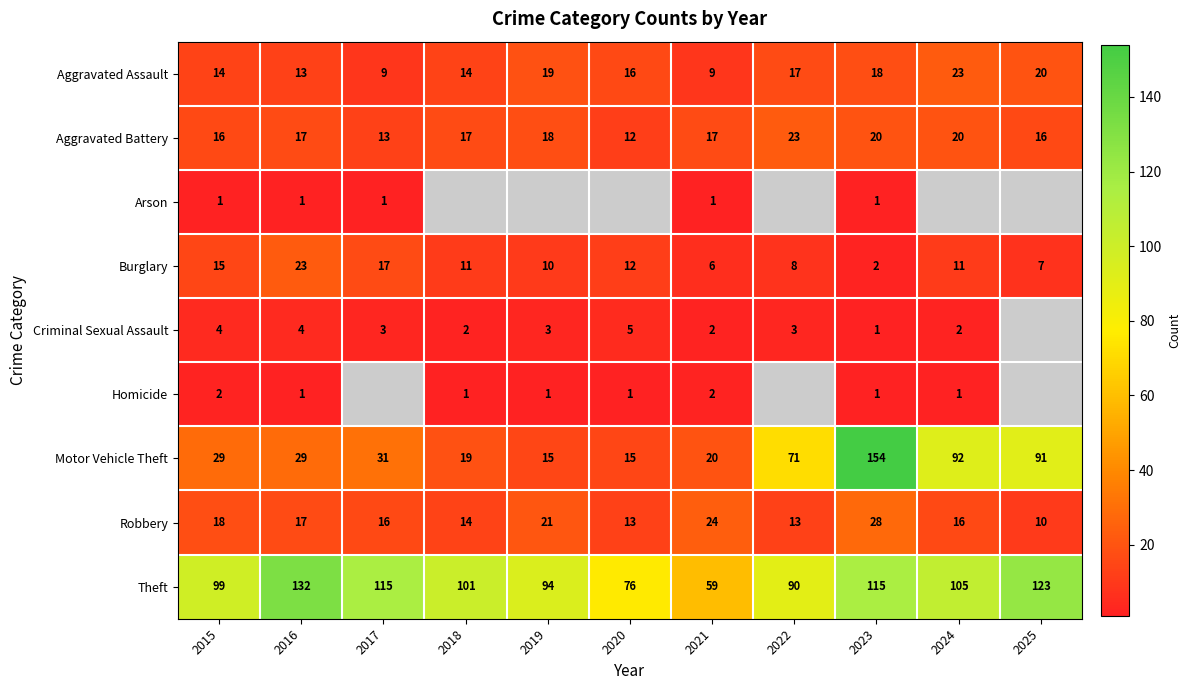

What is the spread (max minus min) of values at 2024?

104.0